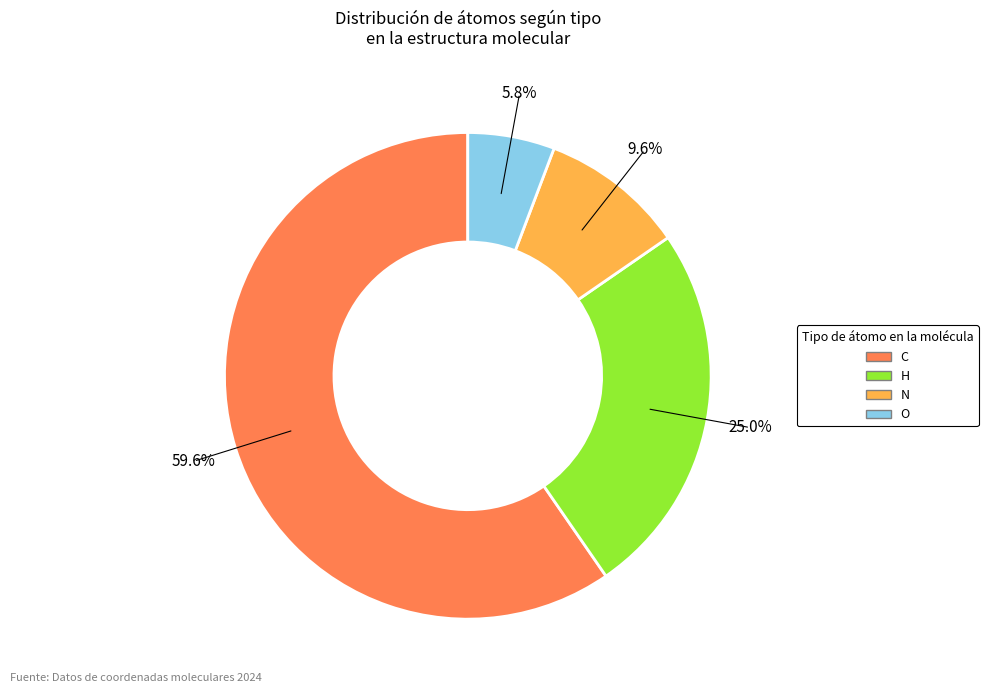

The N slice represents 1% of the pie. True or false?

False